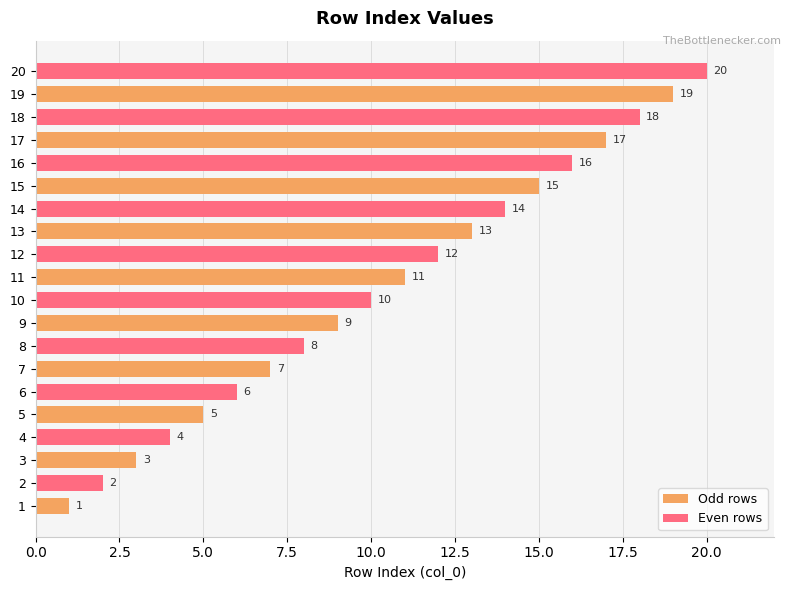

How many data points does each series have?

10